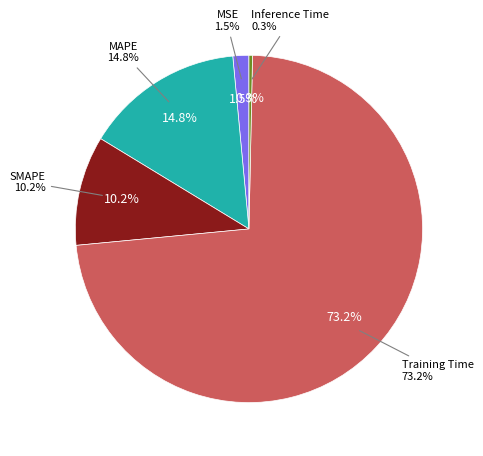

What is the total percentage of Inference Time and SMAPE?

10.5%